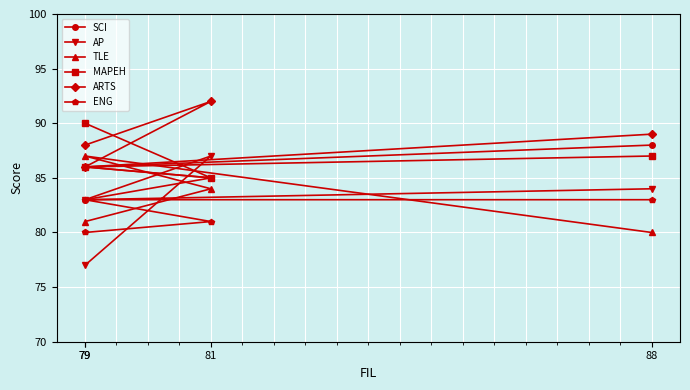

Between 79 and 79, which series saw the biggest shift?

AP